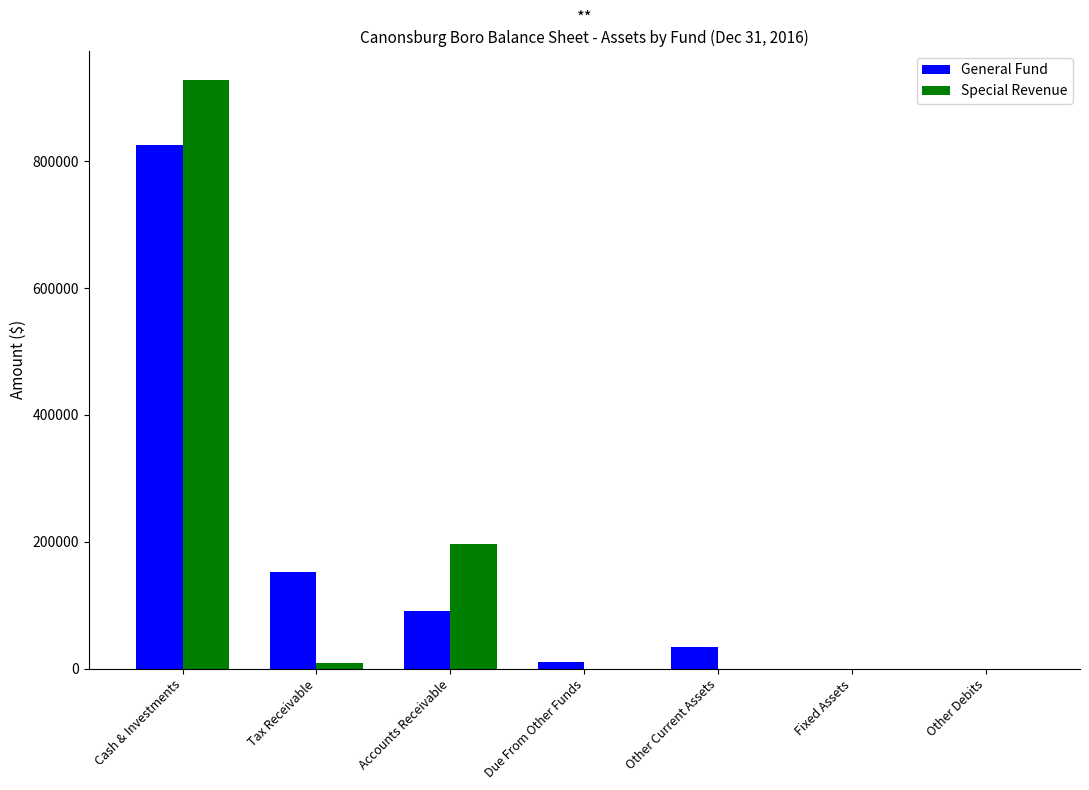

What are all the series names shown in the legend?

General Fund, Special Revenue